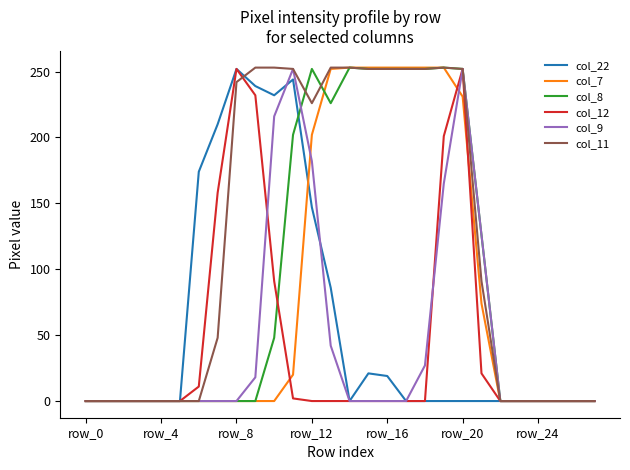

Which series has the largest total across all categories?

col_11